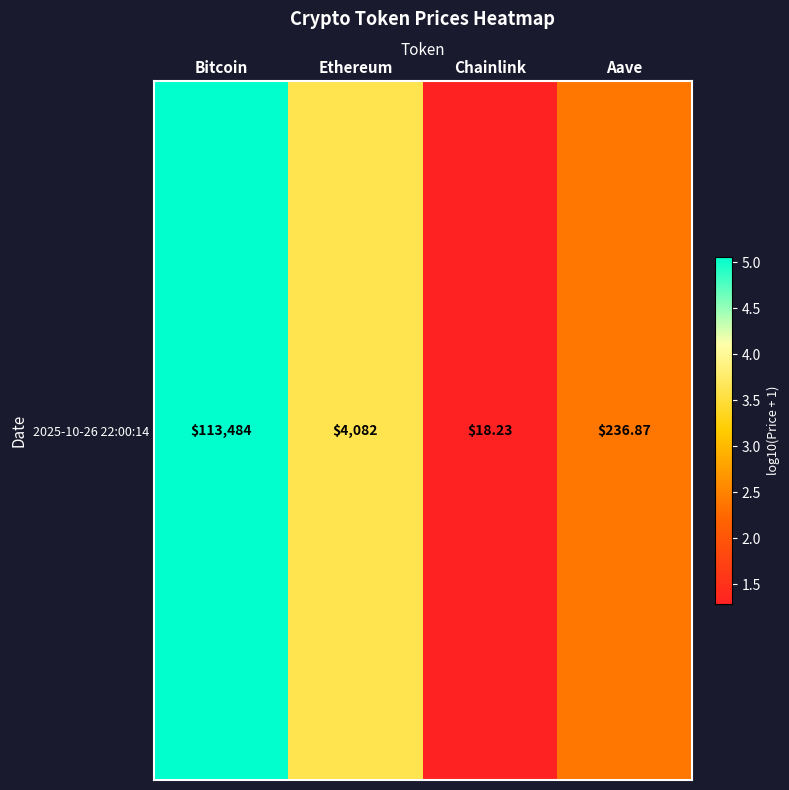

Which label corresponds to the smallest value in the chart?

Chainlink